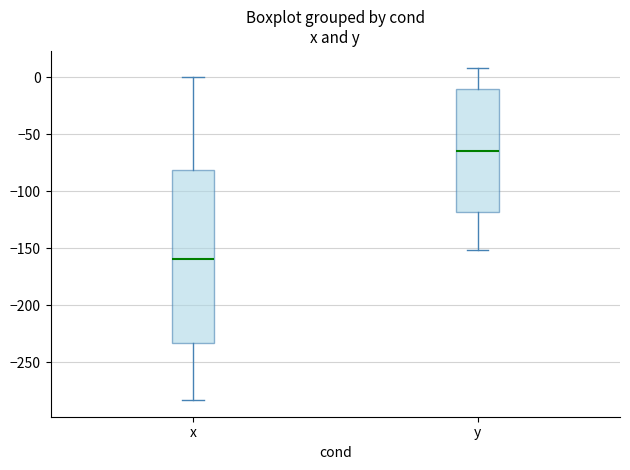

Reading left to right, read every box against the y-axis: the position of its median line, the range the box covers, and the ends of its whiskers. The values are not printed on the chart, so give them approximately, as read against the axis.

x: median -160, box -235 to -80, whiskers -285 to 0
y: median -65, box -120 to -10, whiskers -150 to 10